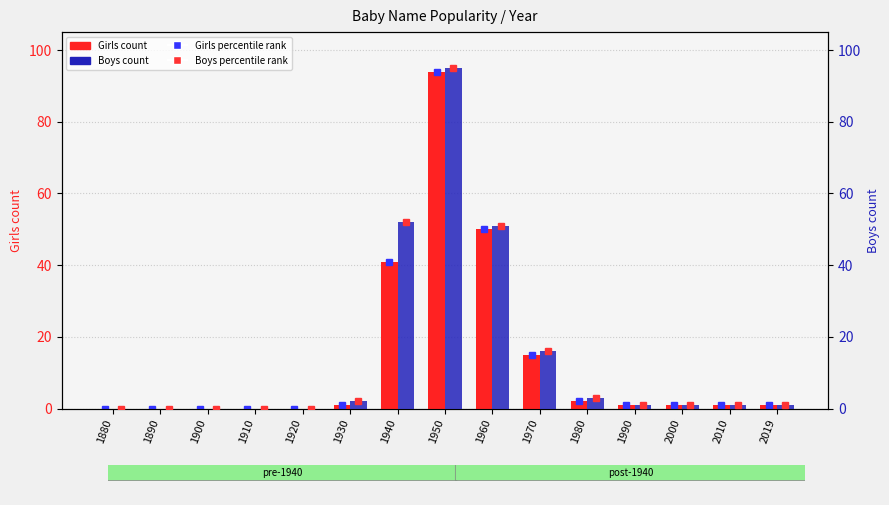

Which series has the widest spread of values?

Boys